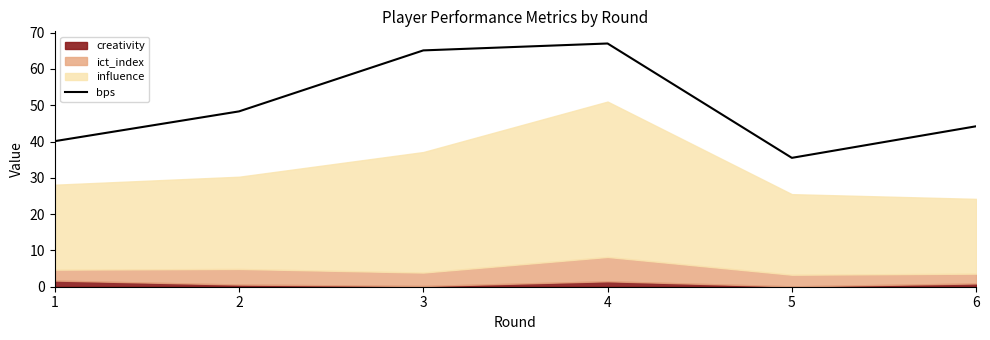

Approximately how many times larger is the value at 3 compared to 6?

1.5